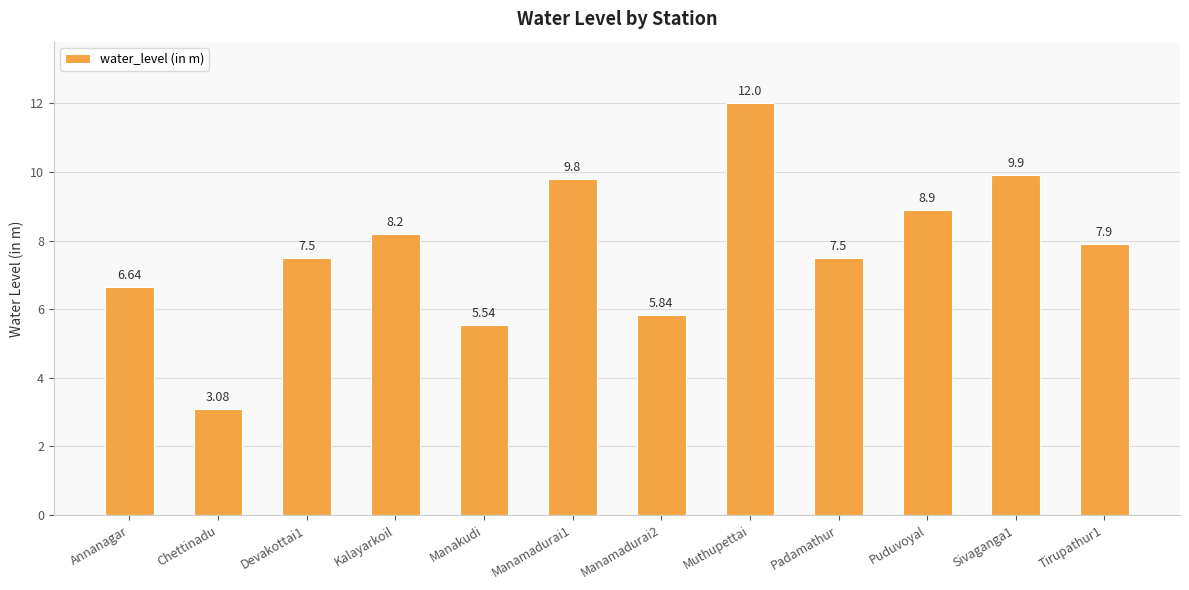

The value at Muthupettai is 16.2. True or false?

False